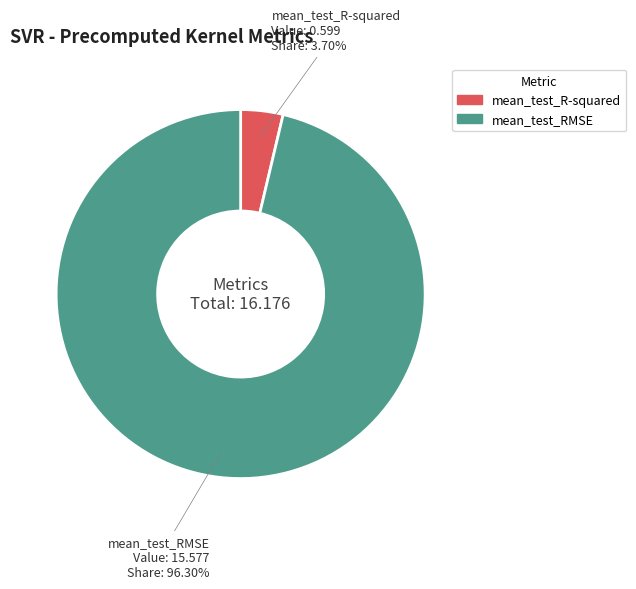

Which category has the smallest portion of the pie?

mean_test_R-squared